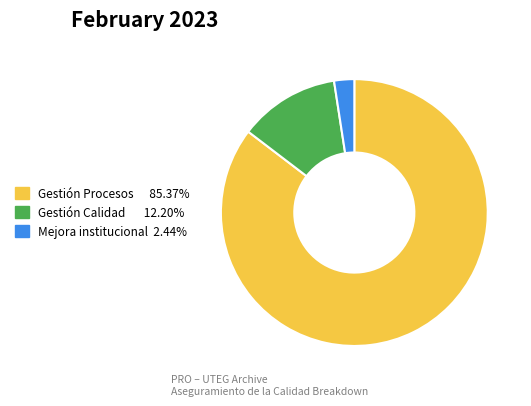

Is there any slice that represents more than half of the pie?

Yes